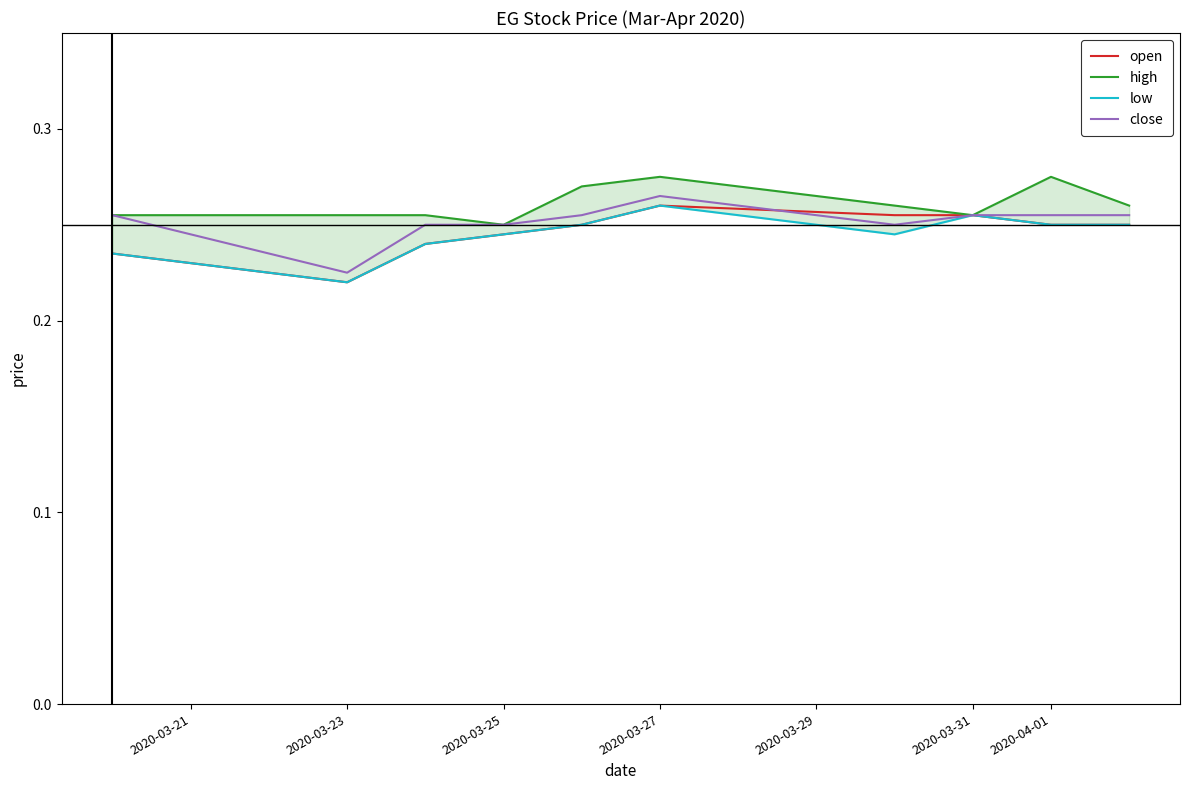

Where is close nearest to the value 0?

2020-03-23